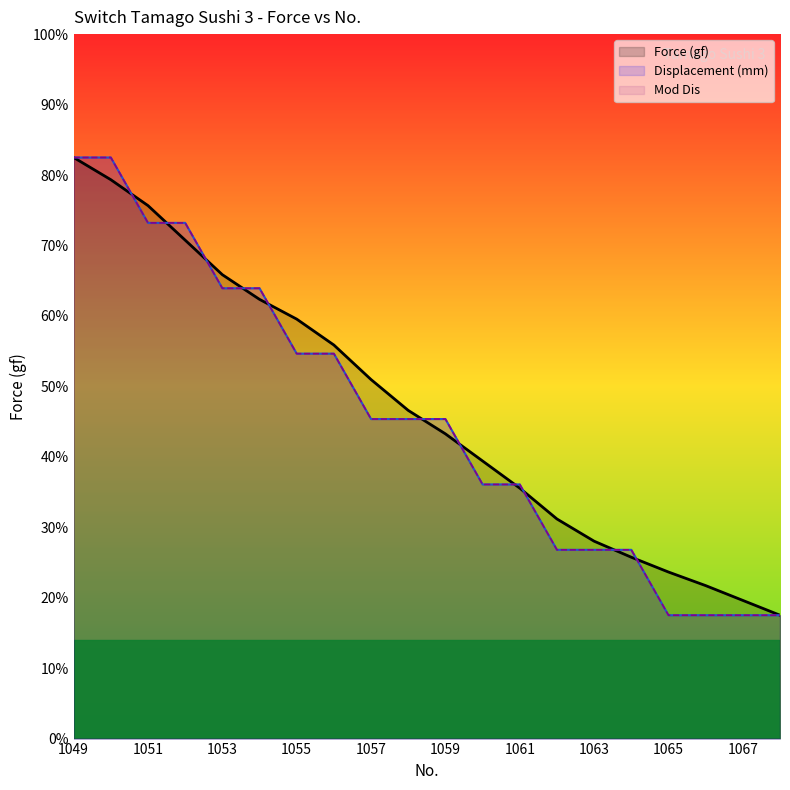

At which category is the sum across all series the highest?

1049